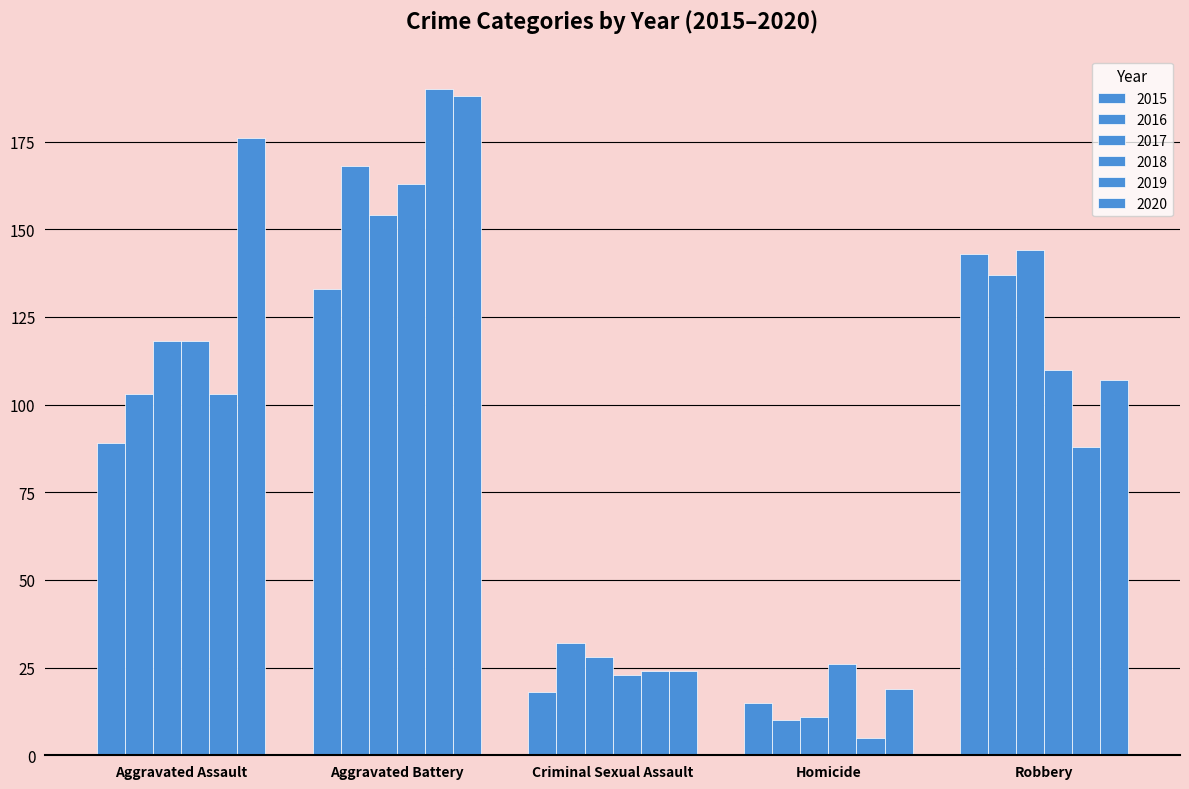

Does the chart contain any negative values?

No